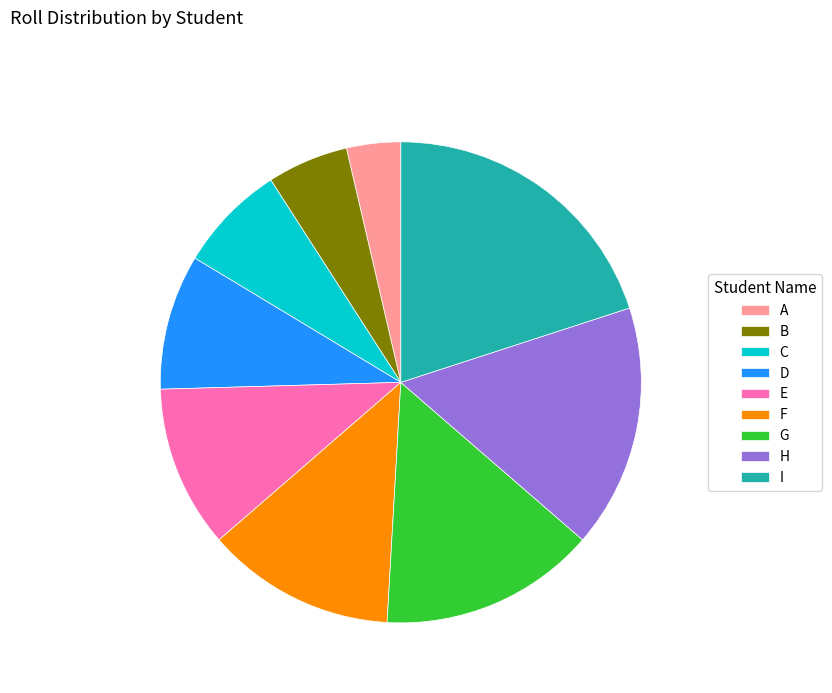

Between B and F, which is larger?

F